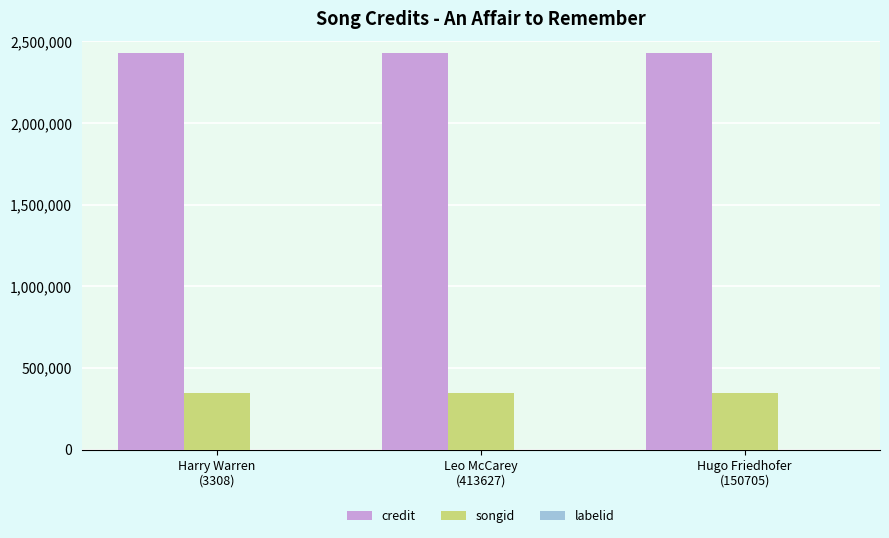

What is the total value across all series at Leo McCarey
(413627)?

2776560